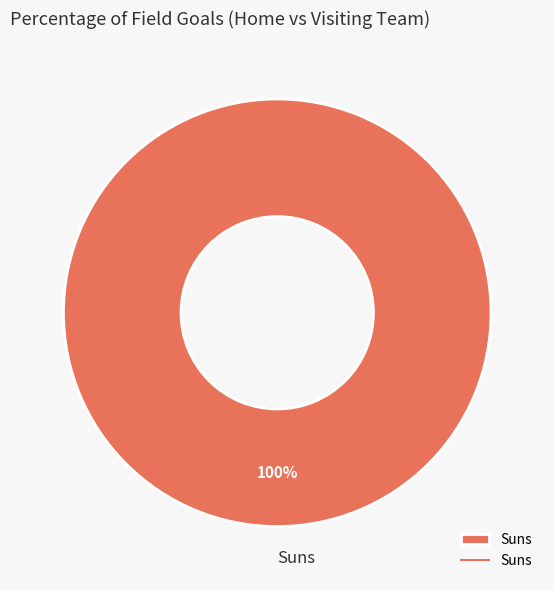

How many slices are in this pie chart?

1